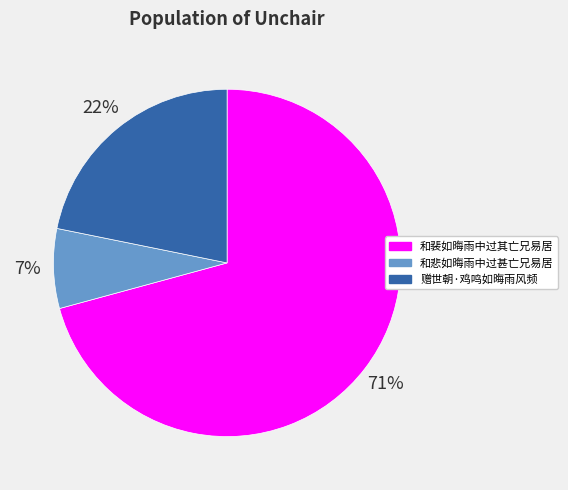

How many segments does this pie chart have?

3